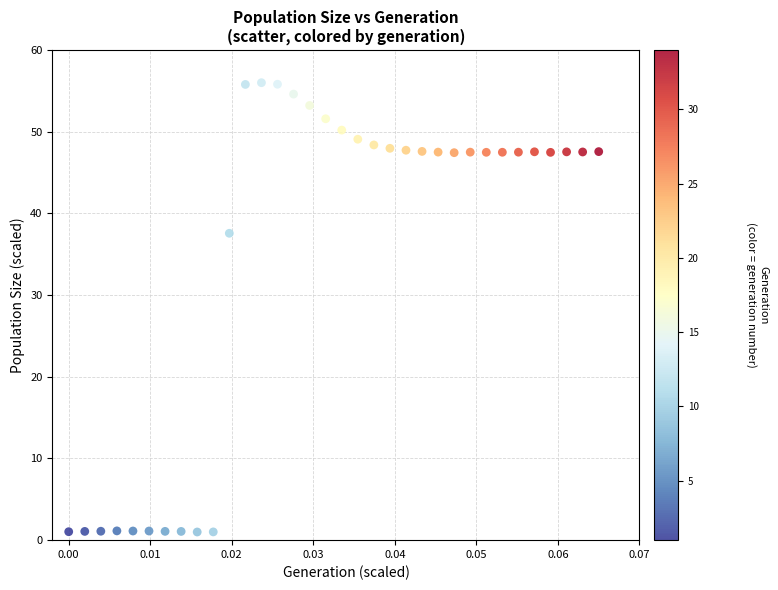

What Y value in the scatter plot is closest to 28?

37.6